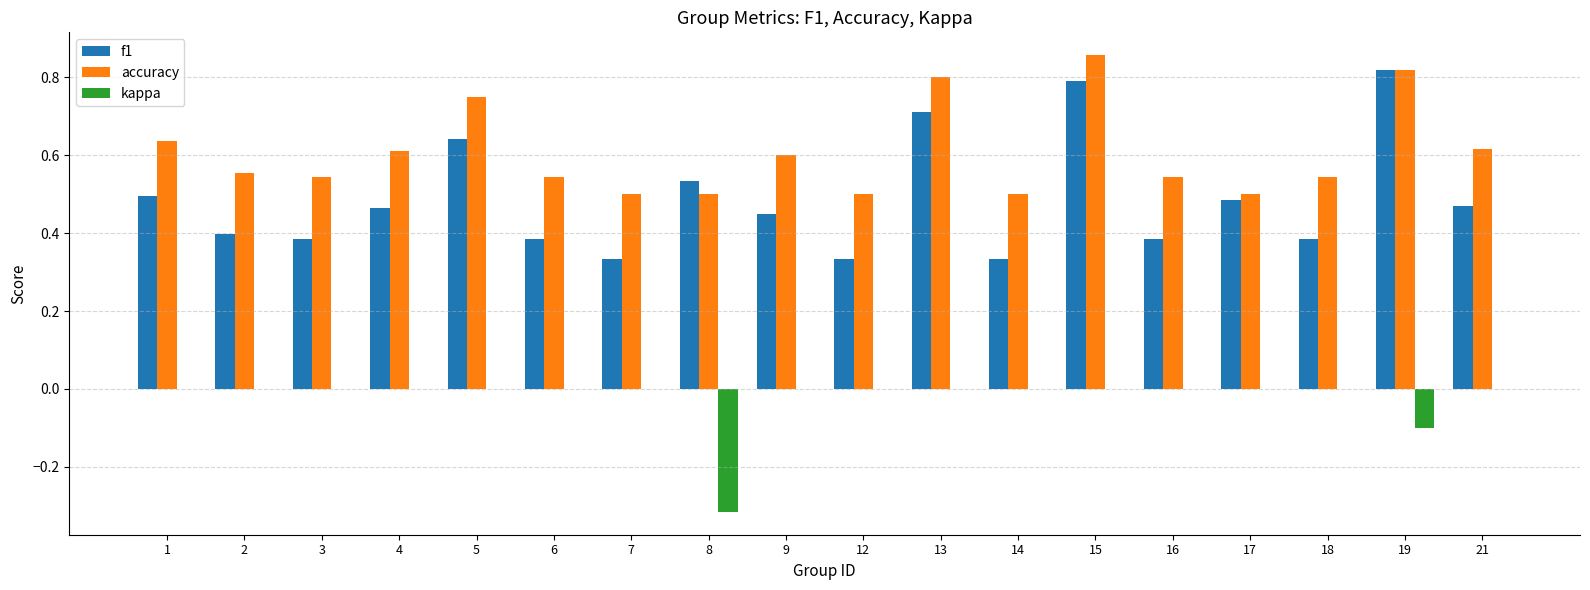

What is the sum of all f1 values?

8.8